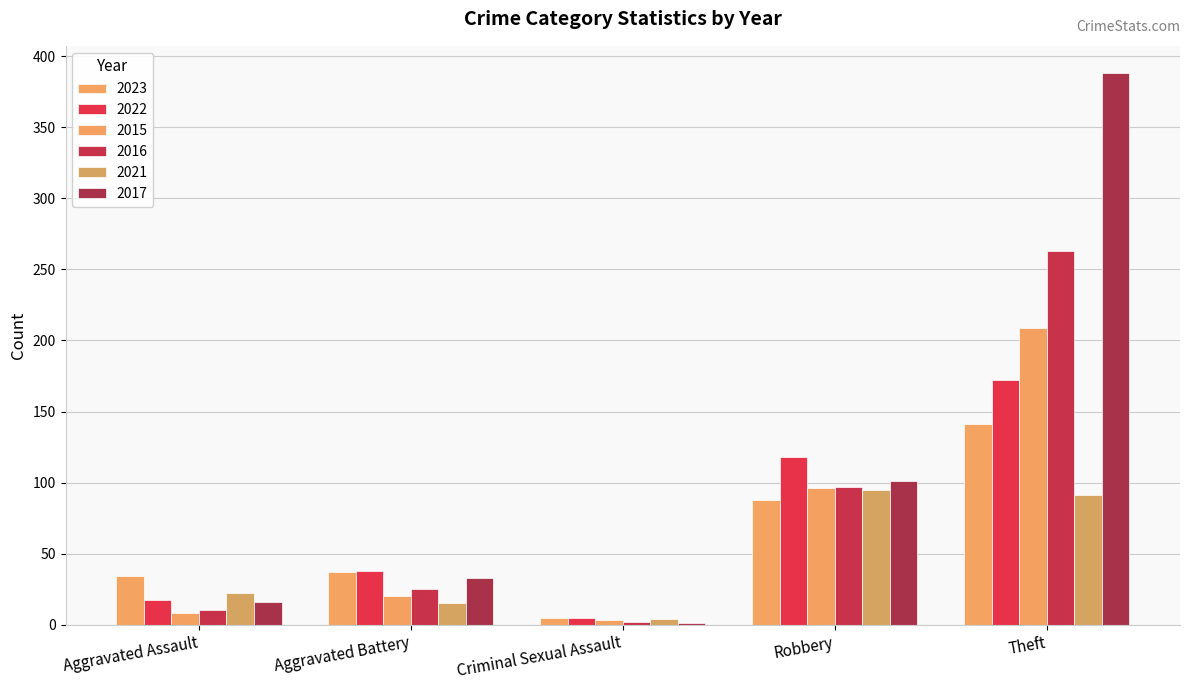

Count the number of categories in the chart.

5